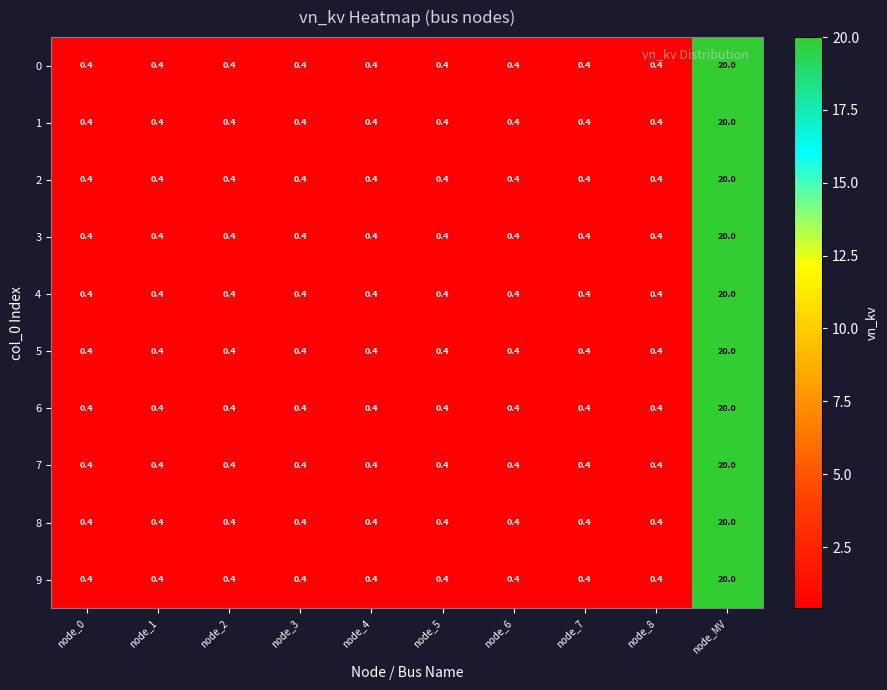

At which category is the sum across all series the highest?

node_MV